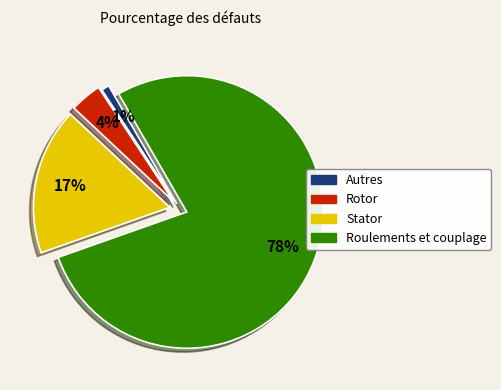

Does any single category account for the majority?

Yes